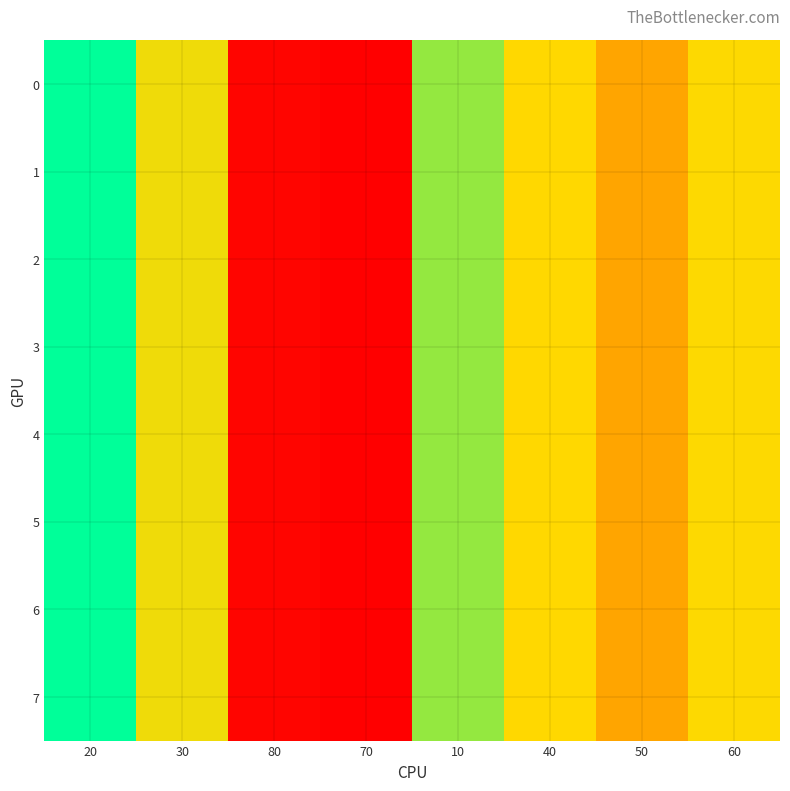

At 20, list the series in order from largest to smallest.

0, 1, 2, 3, 4, 5, 6, 7